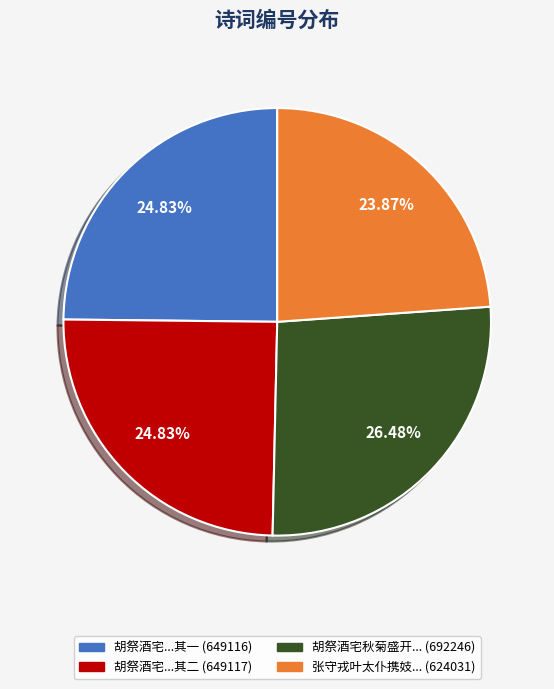

To the nearest percent, what is the difference between the largest and smallest slice percentages?

3%